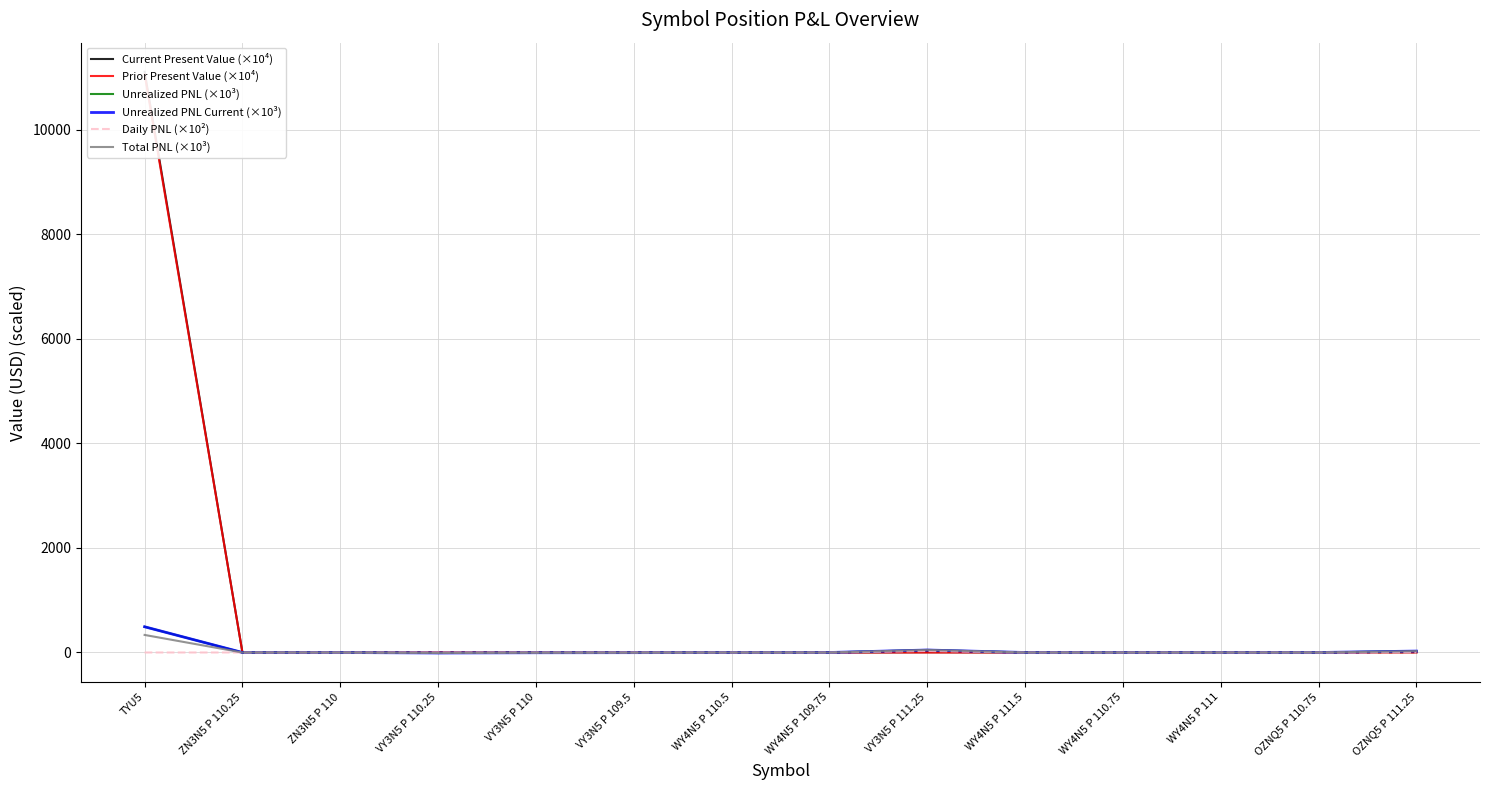

How many data points in Unrealized PNL Current (×10³) are less than 0?

4